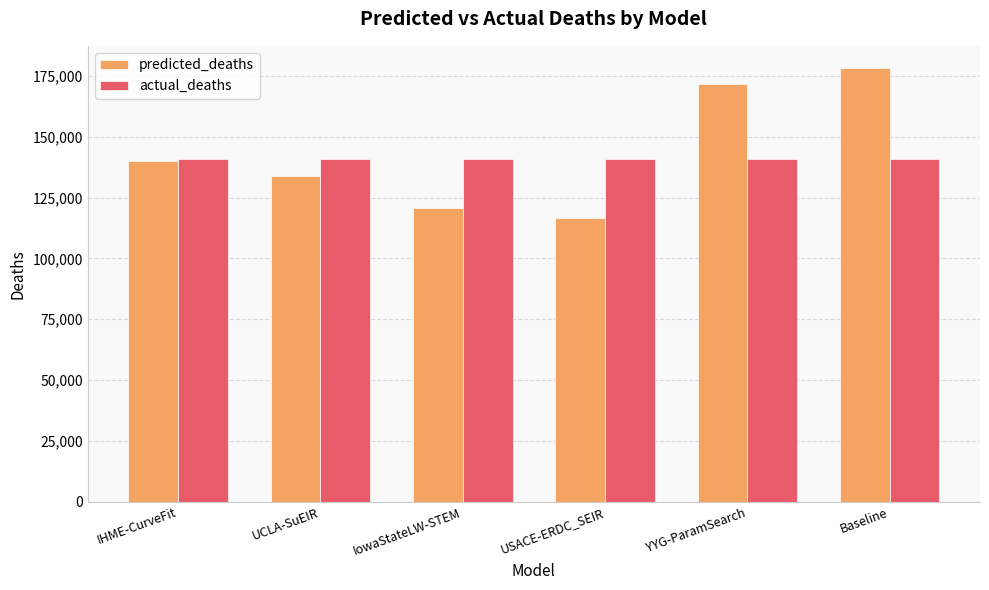

What are all the series names shown in the legend?

predicted_deaths, actual_deaths